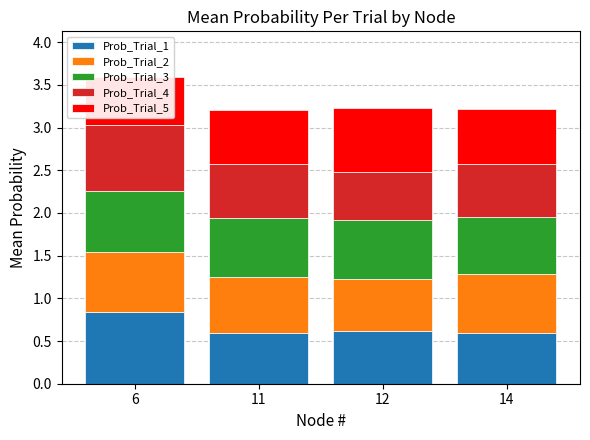

What is the approximate value of Prob_Trial_5 at 12?

0.8